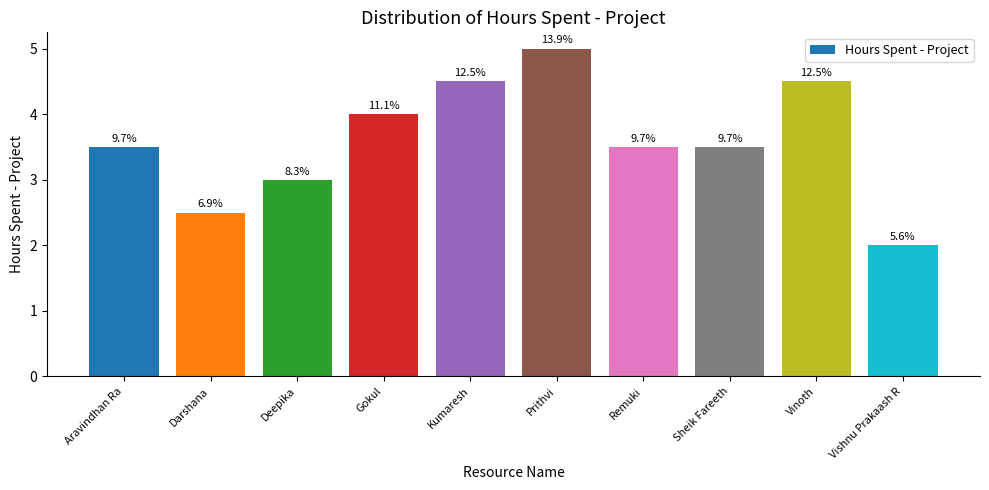

True or false: the data shows 1.4 at Vinoth.

False